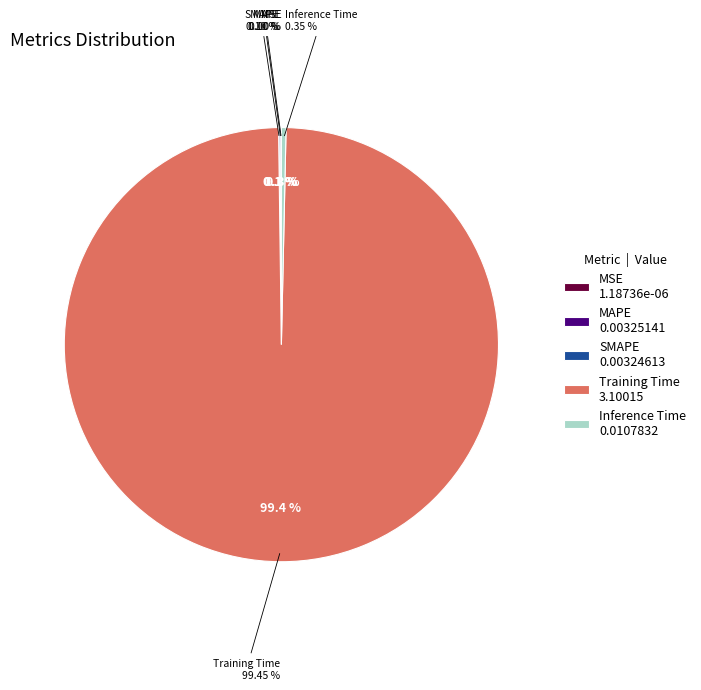

Combined, what portion of the pie is MAPE and MSE?

0.1%